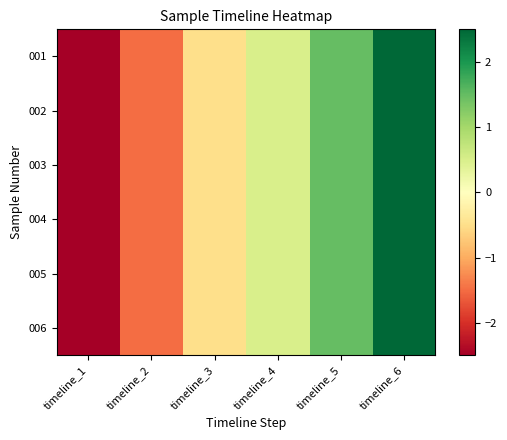

What is the total value across all series at timeline_3?

-3.0